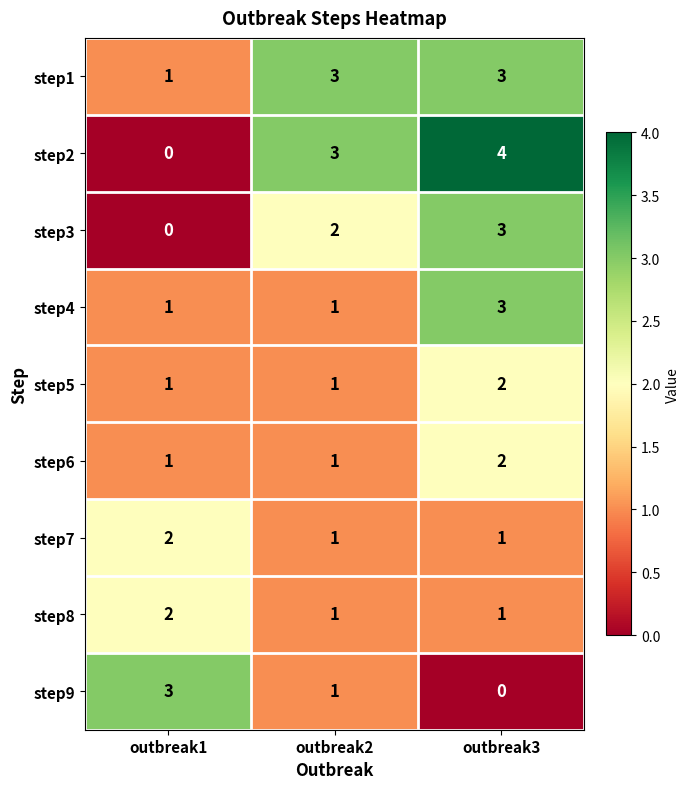

What is the sum of the step7 values at outbreak3 and outbreak1?

3